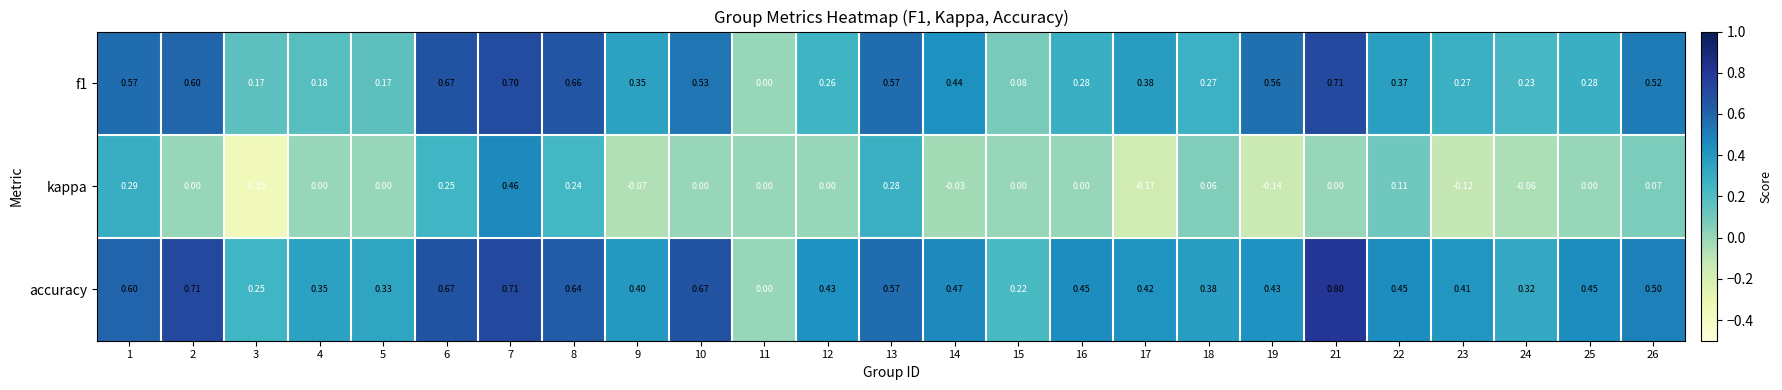

How many distinct data groups are displayed?

3